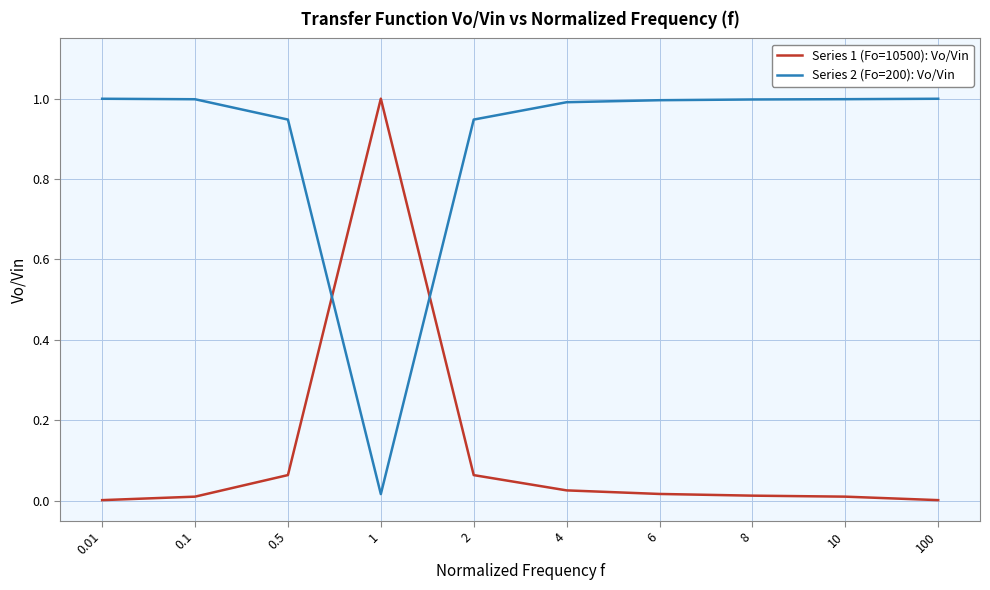

True or false: Series 1 (Fo=10500): Vo/Vin has more than 0 interior local peaks.

True